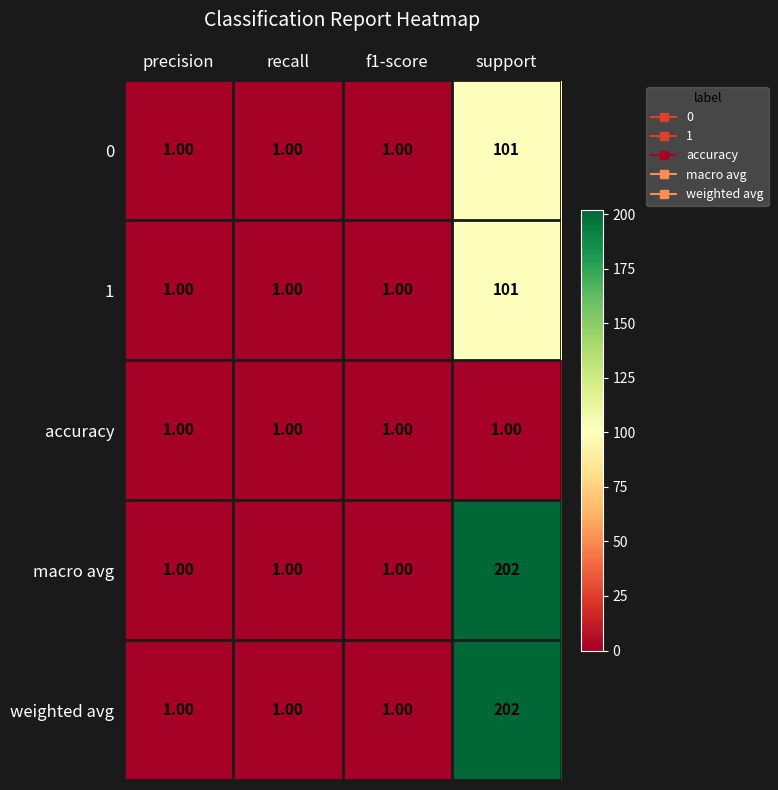

What is the spread (max minus min) of values at support?

201